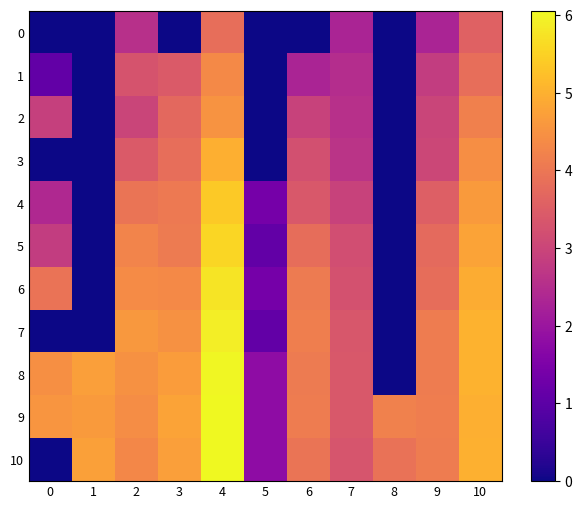

Reading right to left, extract all data points from this chart.

0: 10=3.6	9=2.3	8=0.0	7=2.3	6=0.0	5=0.0	4=3.9	3=0.0	2=2.6	1=0.0	0=0.0
1: 10=3.9	9=2.8	8=0.0	7=2.5	6=2.3	5=0.0	4=4.3	3=3.4	2=3.3	1=0.0	0=1.1
2: 10=4.2	9=3.0	8=0.0	7=2.6	6=2.9	5=0.0	4=4.5	3=3.7	2=3.0	1=0.0	0=2.9
3: 10=4.4	9=3.0	8=0.0	7=2.6	6=3.2	5=0.0	4=5.0	3=3.9	2=3.4	1=0.0	0=0.0
4: 10=4.7	9=3.5	8=0.0	7=2.9	6=3.4	5=1.4	4=5.4	3=4.0	2=4.0	1=0.0	0=2.4
5: 10=4.8	9=3.7	8=0.0	7=3.2	6=3.8	5=1.1	4=5.6	3=4.1	2=4.2	1=0.0	0=2.8
6: 10=4.9	9=3.8	8=0.0	7=3.3	6=4.1	5=1.4	4=5.7	3=4.3	2=4.4	1=0.0	0=3.9
7: 10=5.0	9=4.1	8=0.0	7=3.4	6=4.2	5=1.1	4=5.9	3=4.5	2=4.6	1=0.0	0=0.0
8: 10=5.0	9=4.1	8=0.0	7=3.4	6=4.1	5=1.8	4=6.0	3=4.7	2=4.5	1=4.7	0=4.5
9: 10=5.0	9=4.1	8=4.2	7=3.4	6=4.1	5=1.8	4=6.1	3=4.8	2=4.4	1=4.7	0=4.6
10: 10=5.0	9=4.1	8=3.9	7=3.3	6=4.0	5=1.8	4=6.0	3=4.7	2=4.3	1=4.7	0=0.0